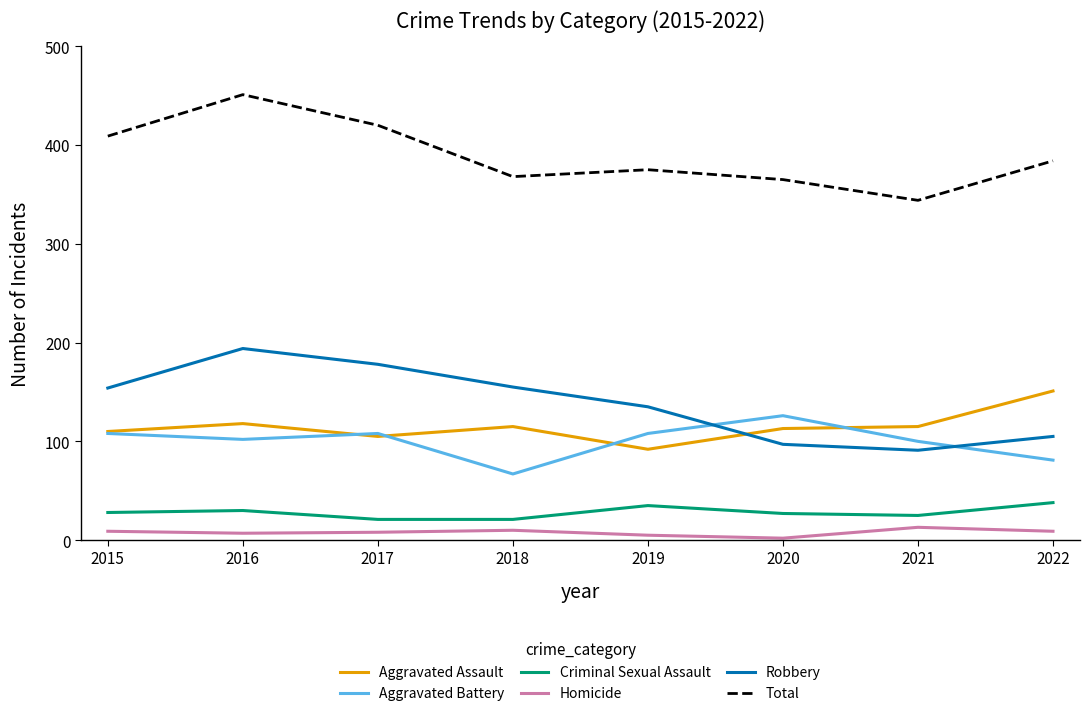

What is the sum of all Total values?

3116